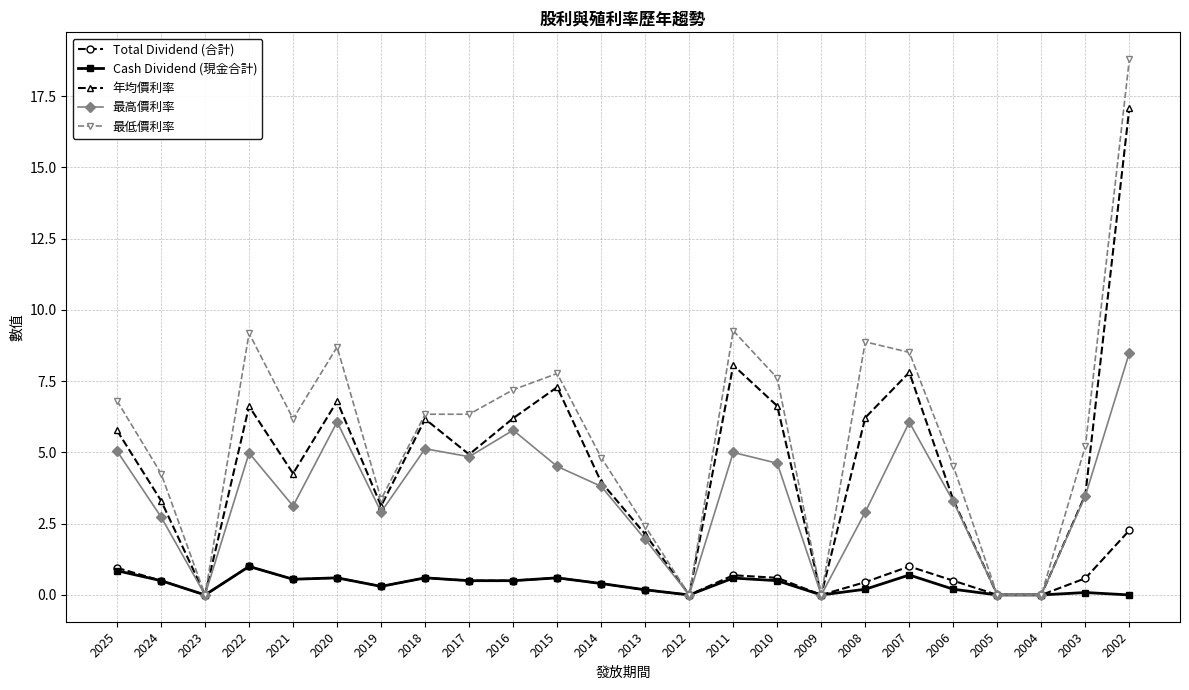

Which category has the highest value across all series?

2002